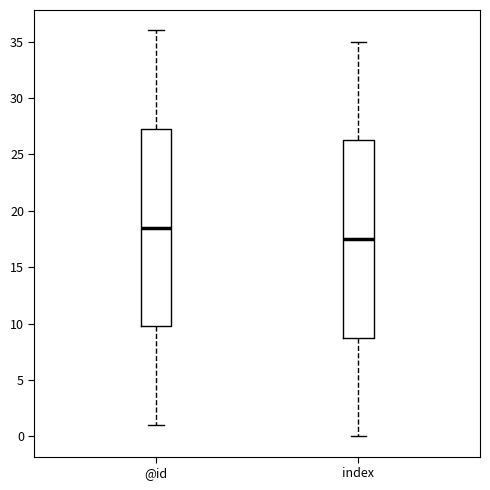

Reading left to right, transcribe this box plot: for each box, give where its median line is, the range the box spans, and where its two whiskers end, as read against the y-axis. The values are not printed on the chart, so give them approximately, as read against the axis.

@id: median 18.5, box 10.0 to 27.5, whiskers 1.0 to 36.0
index: median 17.5, box 9.0 to 26.5, whiskers 0.0 to 35.0